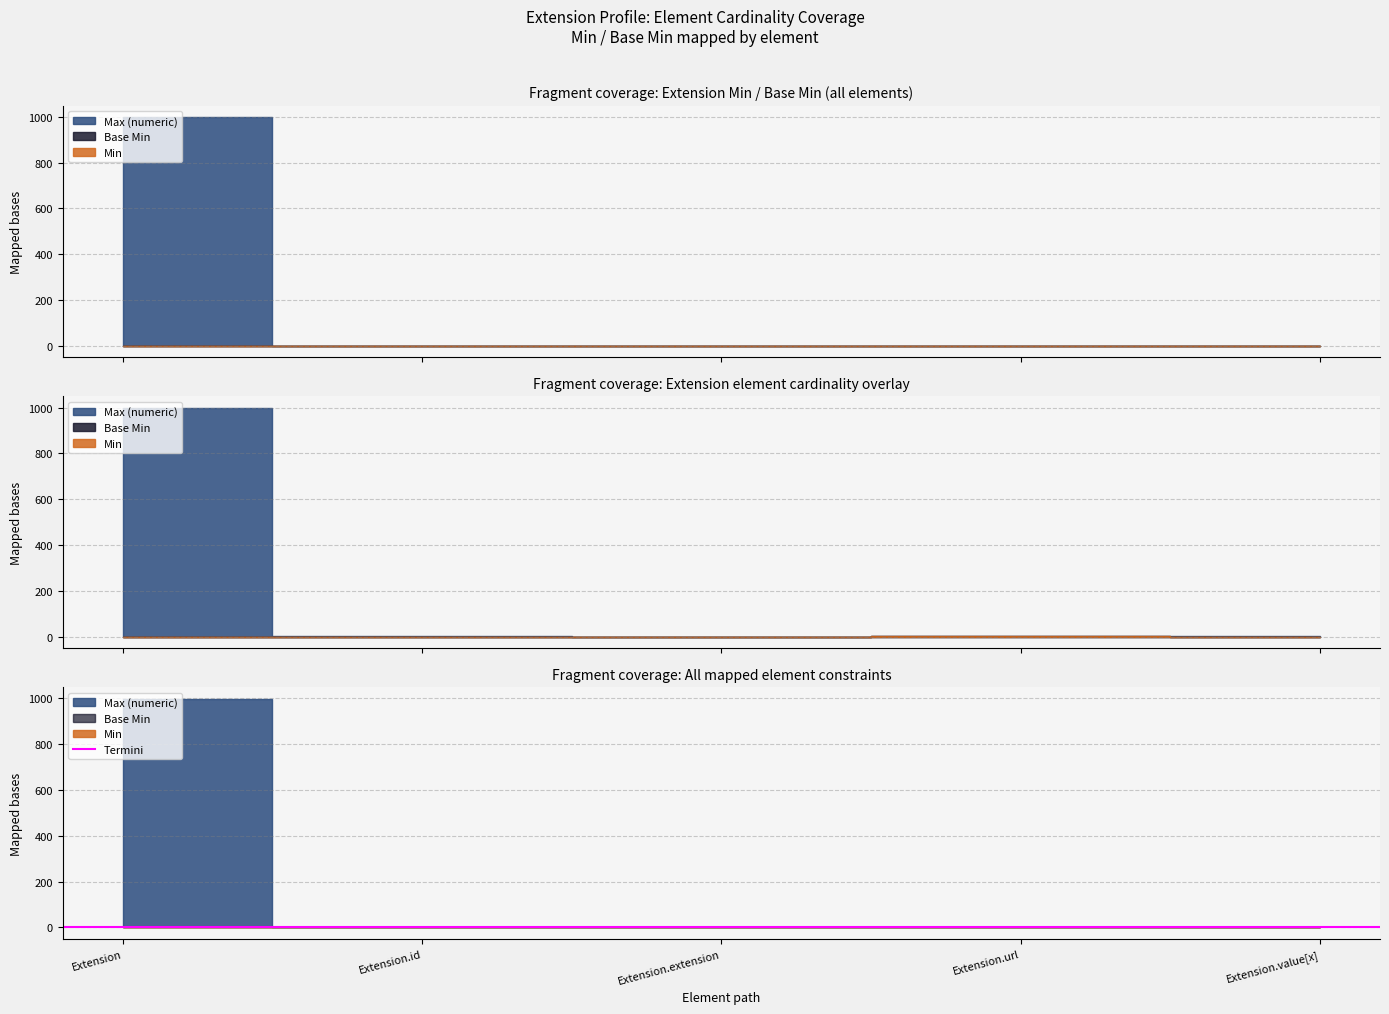

What is the label of the 2nd point from the right?

Extension.url